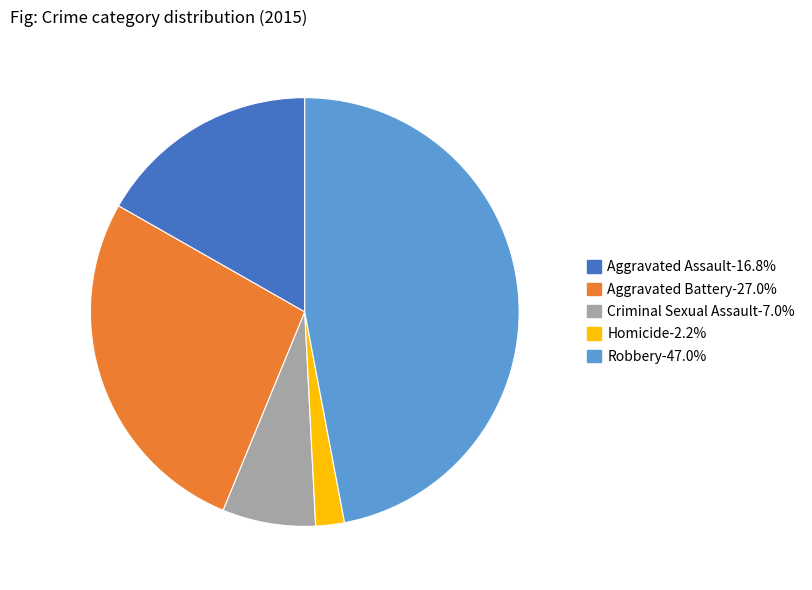

Which has a higher value, Aggravated Assault or Homicide?

Aggravated Assault